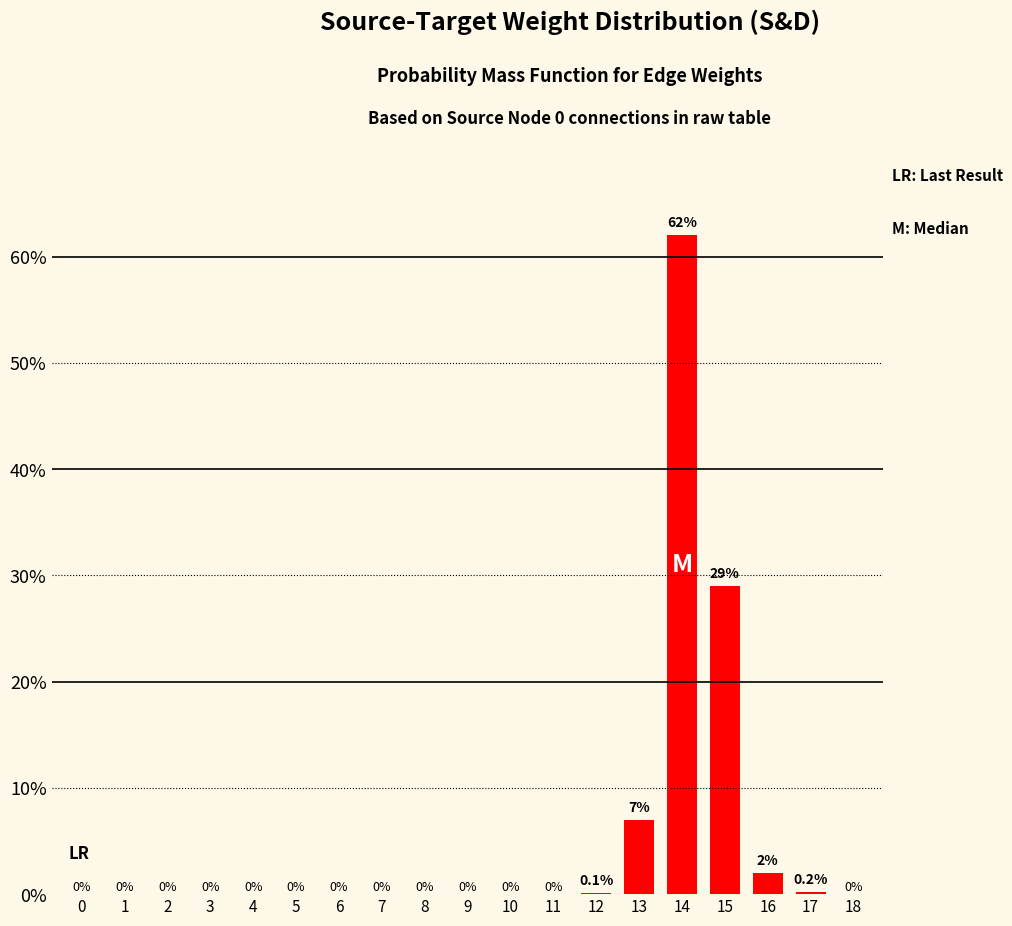

The value at 18 is 0.0. True or false?

True